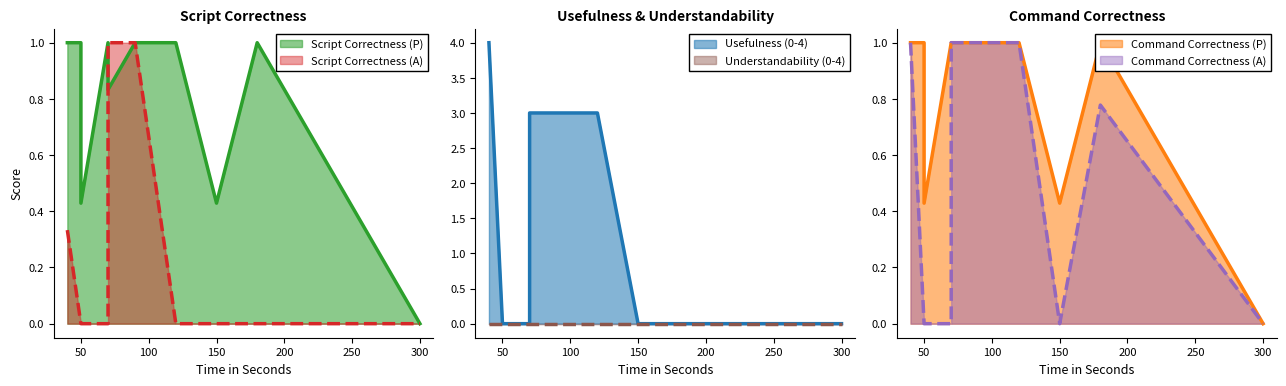

How many values in Command Correctness (P) are above zero?

9